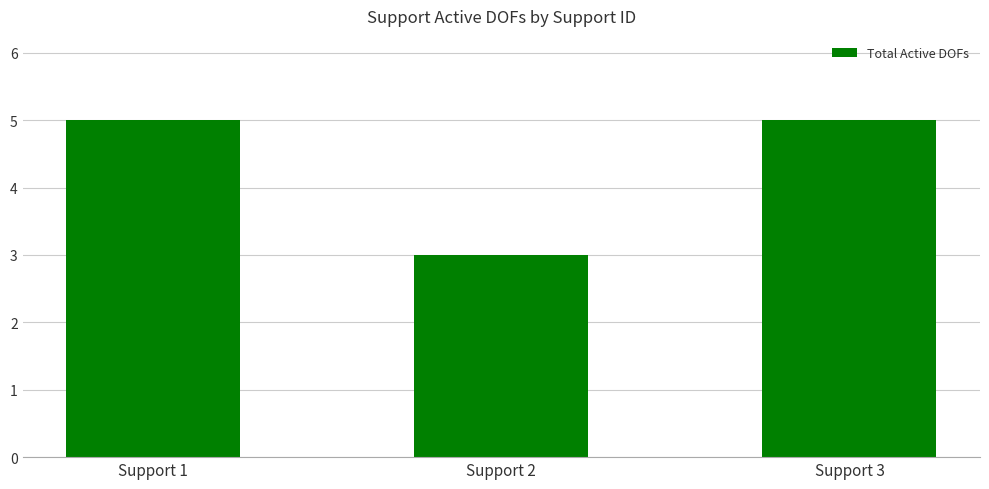

What is the maximum value shown in the chart?

5